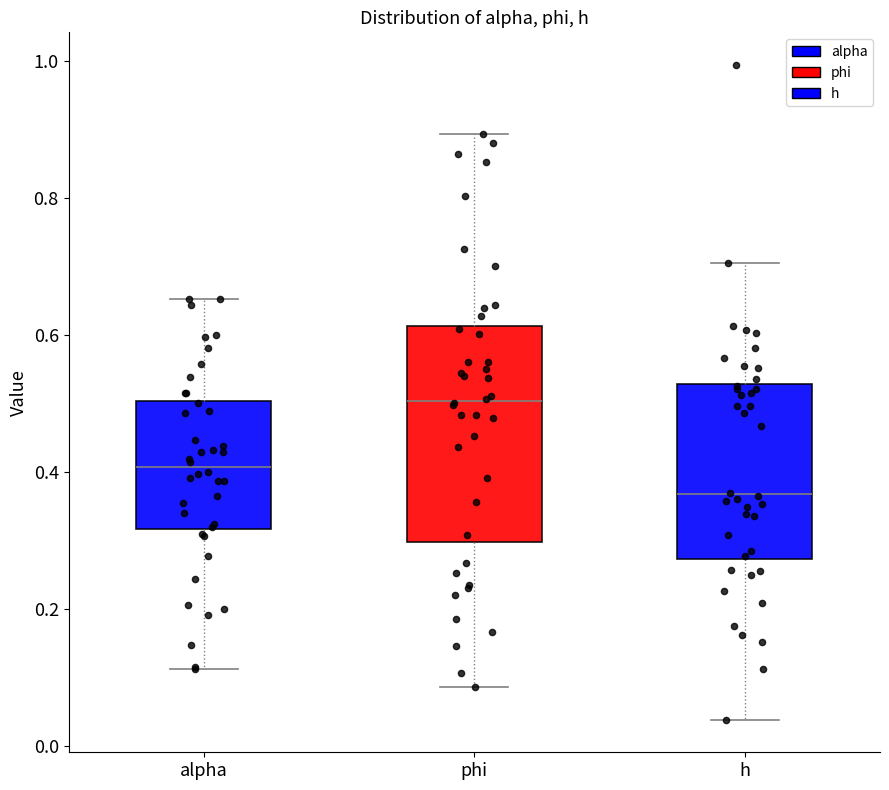

Reading left to right, read every box against the y-axis: the position of its median line, the range the box covers, and the ends of its whiskers. The values are not printed on the chart, so give them approximately, as read against the axis.

alpha: median 0.40, box 0.32 to 0.50, whiskers 0.12 to 0.66
phi: median 0.50, box 0.30 to 0.62, whiskers 0.08 to 0.90
h: median 0.36, box 0.28 to 0.52, whiskers 0.04 to 0.70